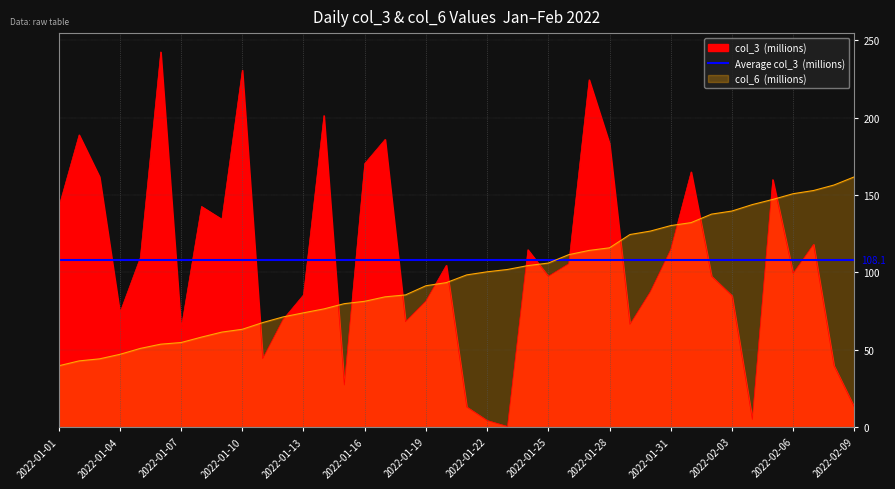

What is the difference between the col_3 values at 2022-01-07 and 2022-01-02?

125.3